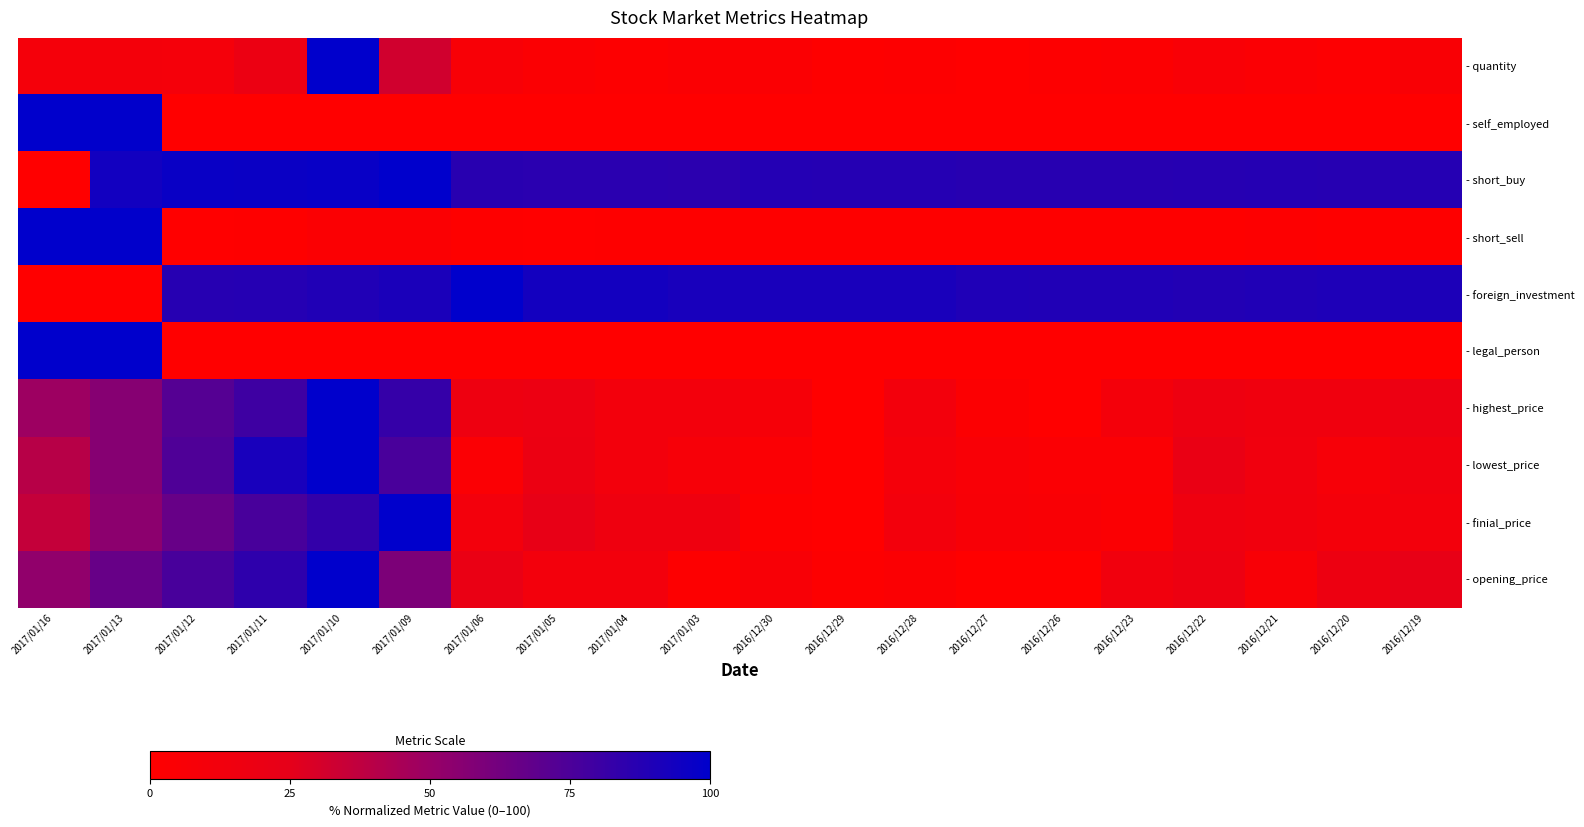

At how many categories does at least one series exceed 68?

20